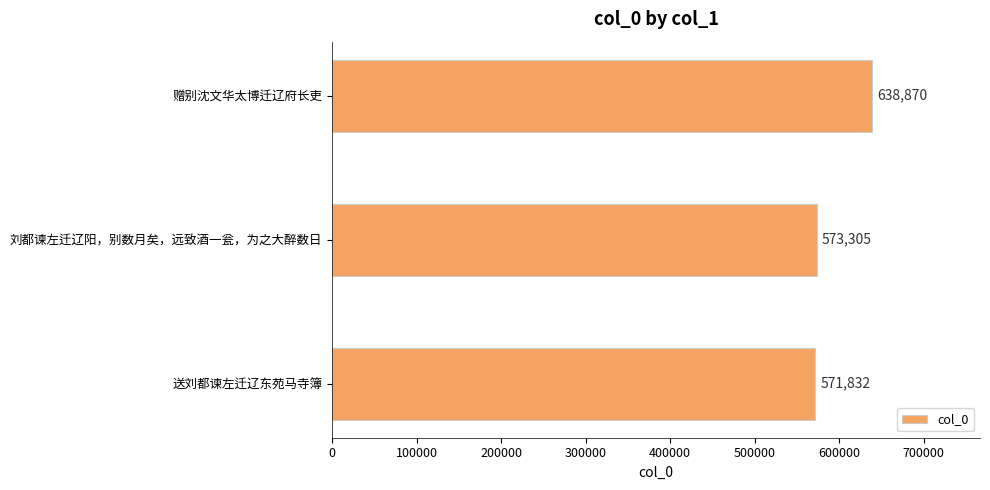

What is the maximum value shown in the chart?

638870